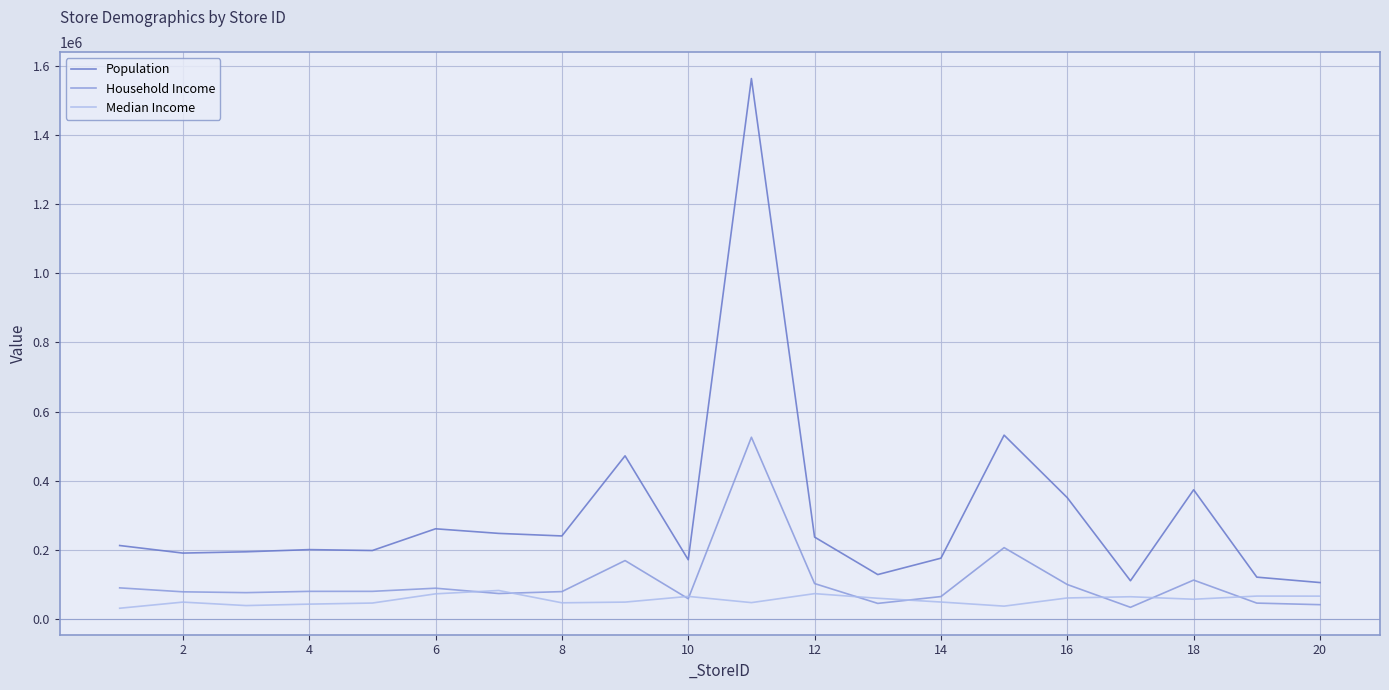

List the series in order of their peak value, lowest first.

Median Income, Household Income, Population